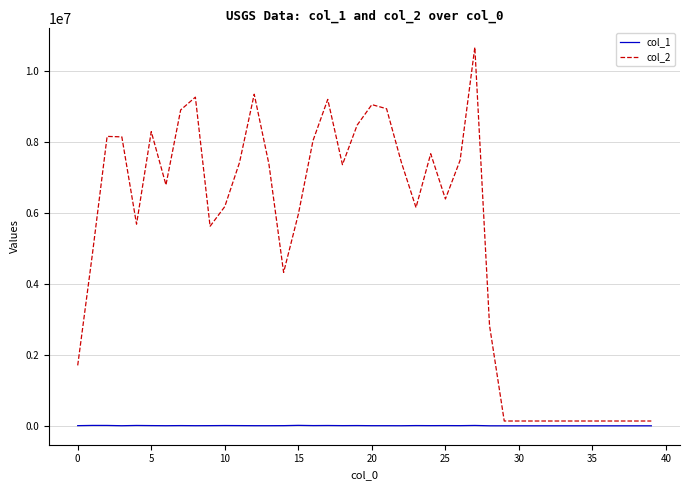

Is this an area chart (filled region under the line)?

No